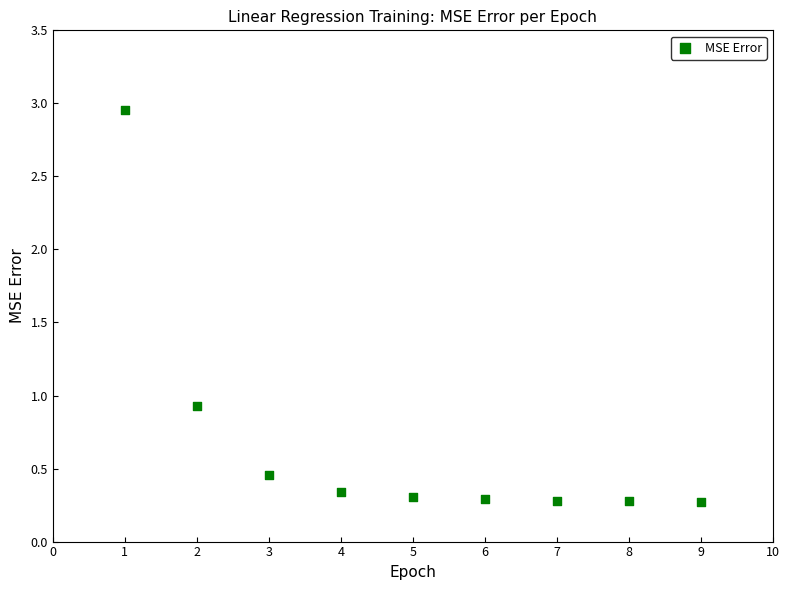

What is the average X value?

5.0